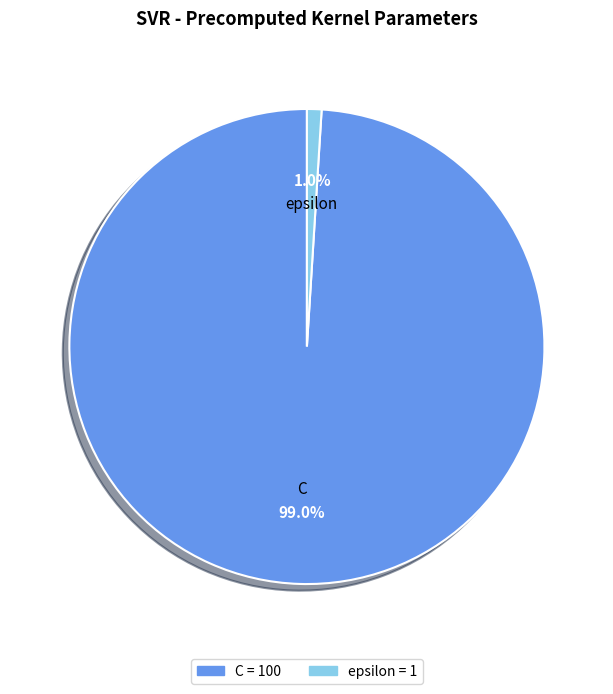

To the nearest percent, what is the difference between the largest and smallest slice percentages?

98%